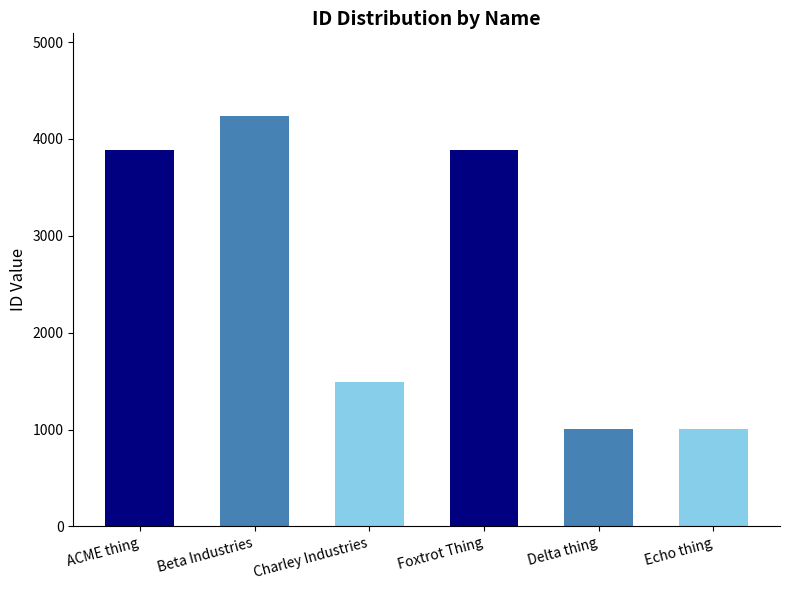

How many series are shown in this chart?

1